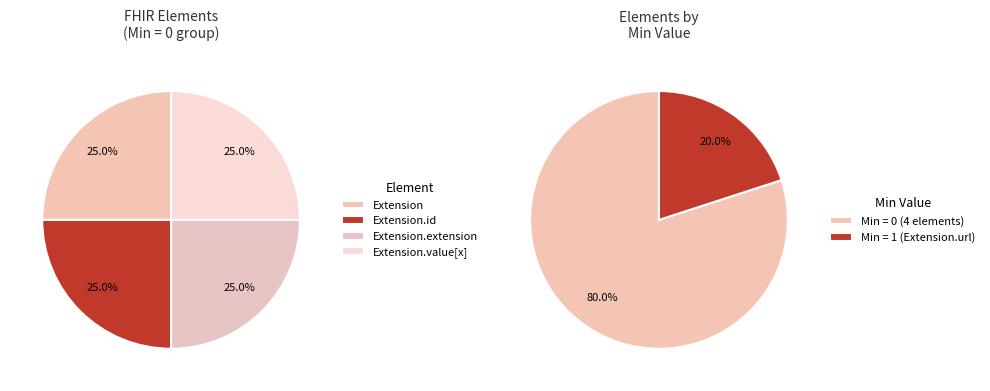

Which slice is the smallest?

Extension